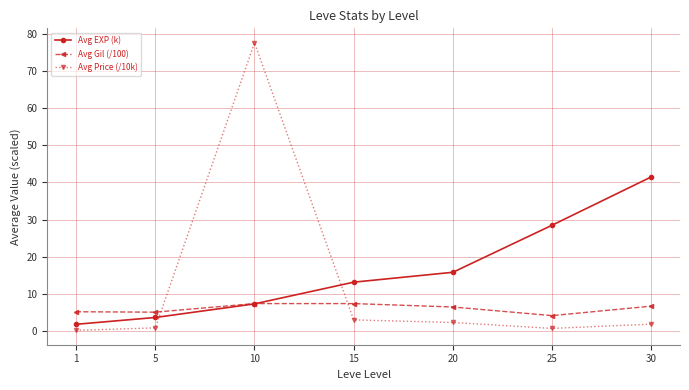

True or false: Avg EXP (k) has more than 1 points higher than both neighbors.

False